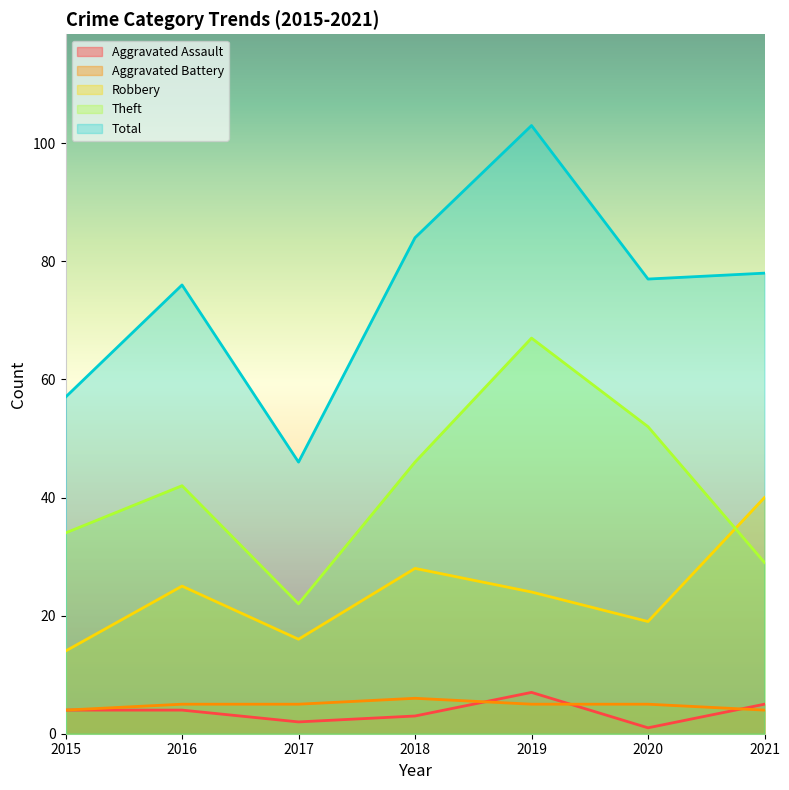

What is the minimum value shown in the chart?

1